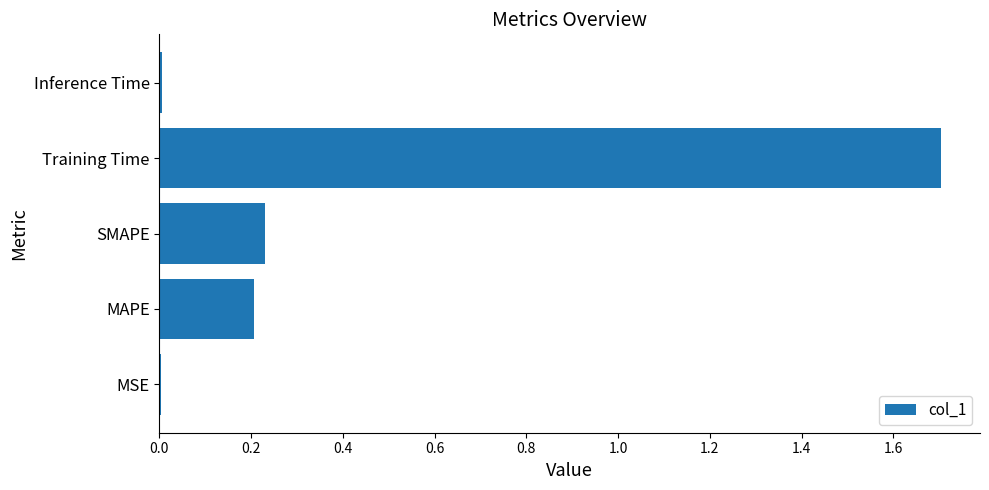

Which has a higher value, Training Time or MAPE?

Training Time